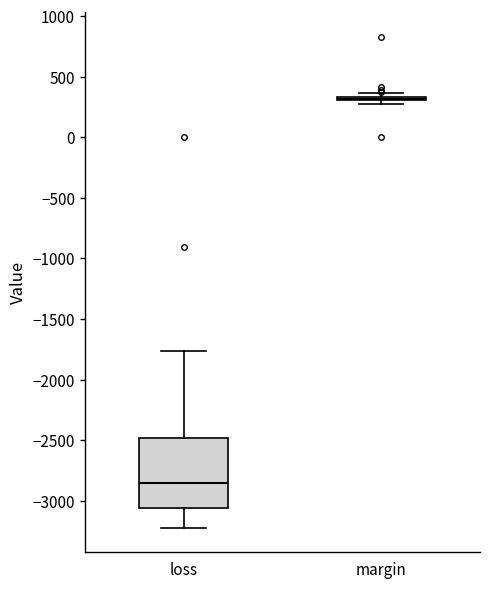

Comparing the boxes themselves (not the whiskers), which one is the tallest?

loss